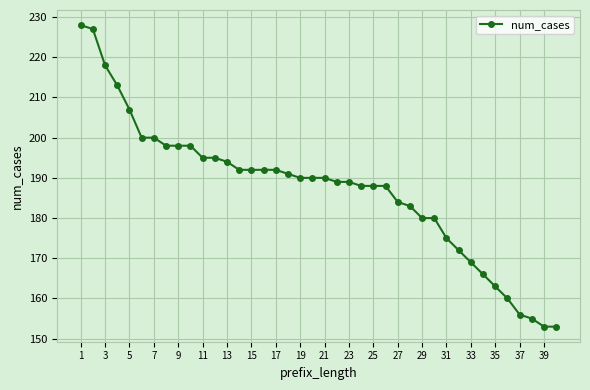

Count the number of data series in this chart.

1